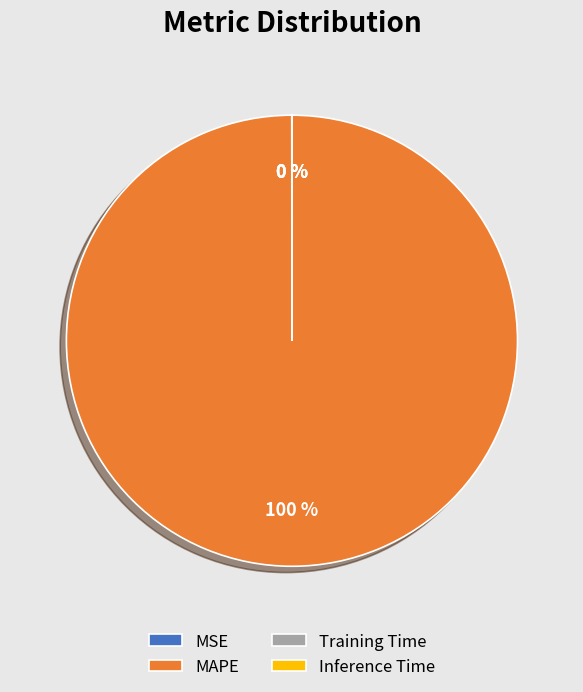

Does any single category account for the majority?

Yes